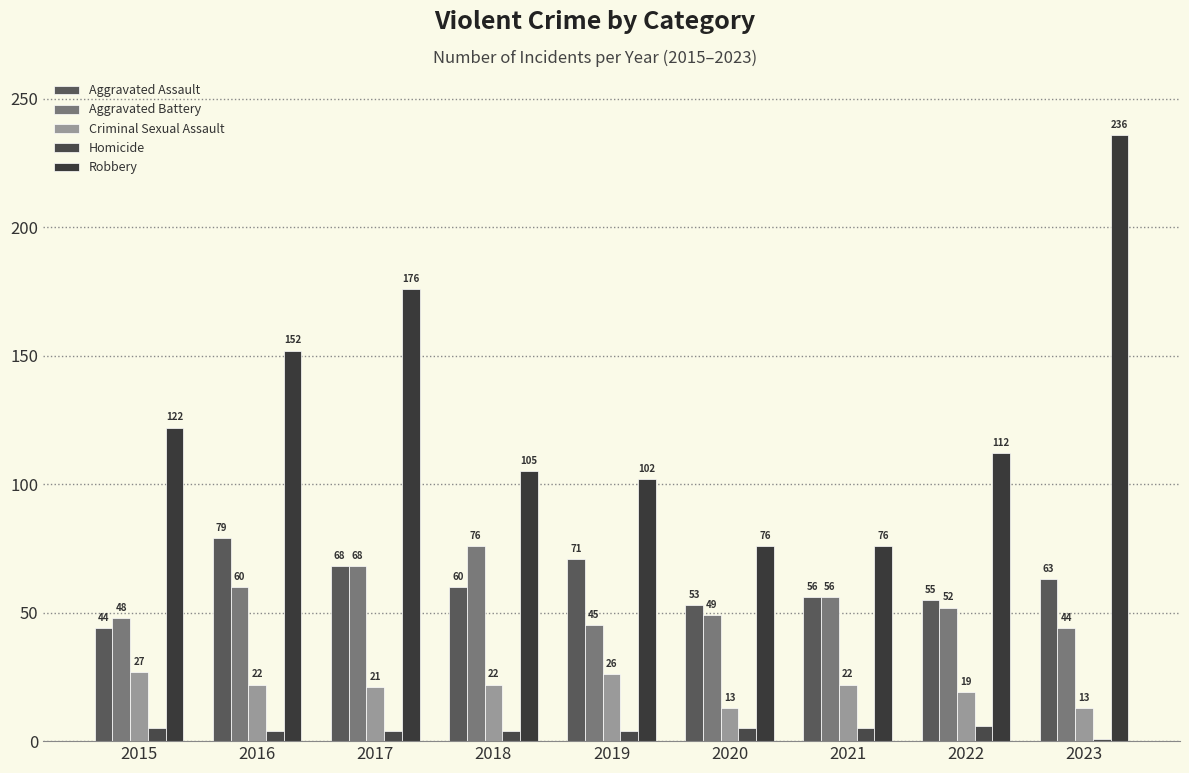

Which series changed the most between 2015 and 2017?

Robbery